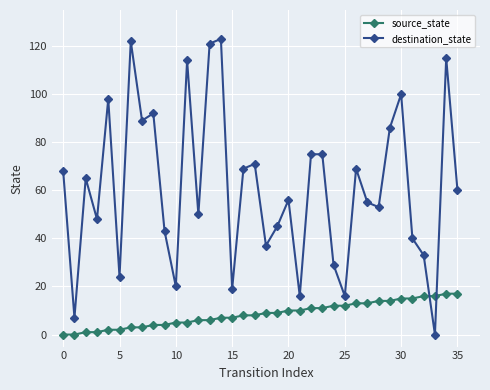

Which series has the largest range (max minus min)?

destination_state